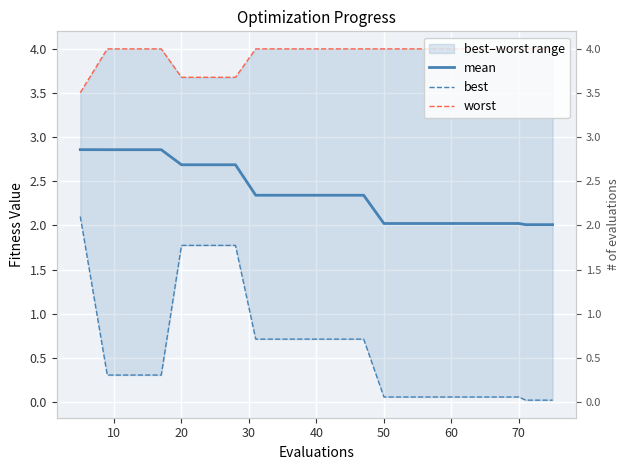

Rank the series by their average value, from highest to lowest.

worst, mean, best